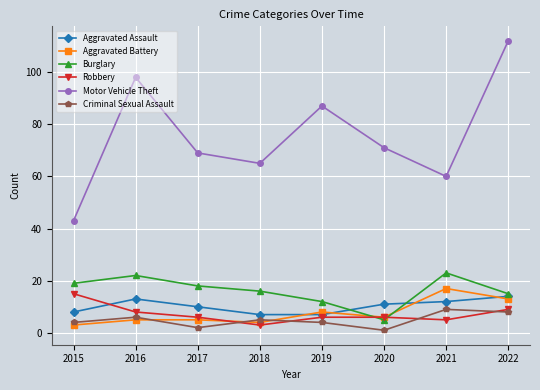

How many categories are shown in the chart?

8